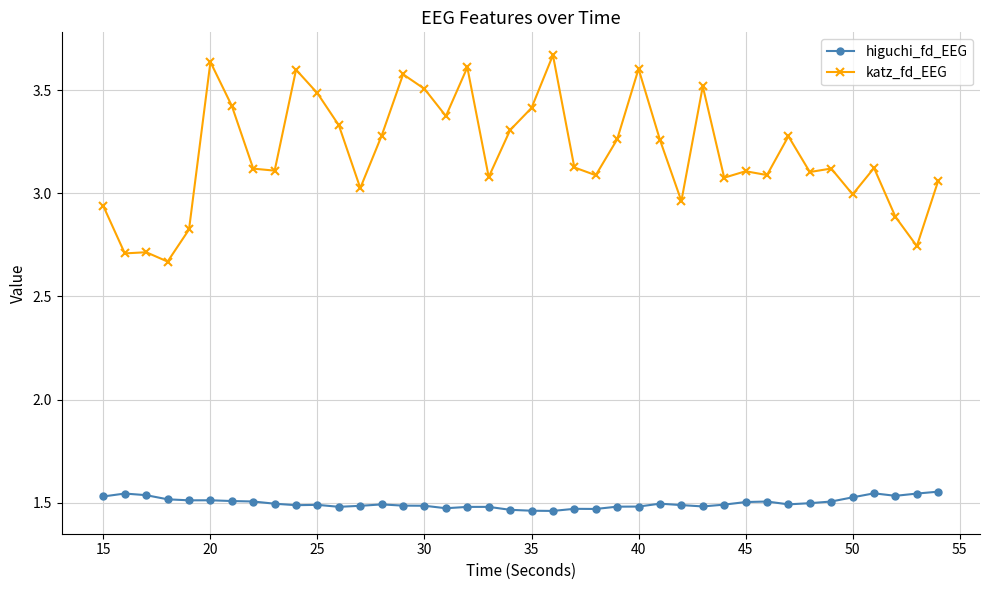

Which series has the largest total across all categories?

katz_fd_EEG